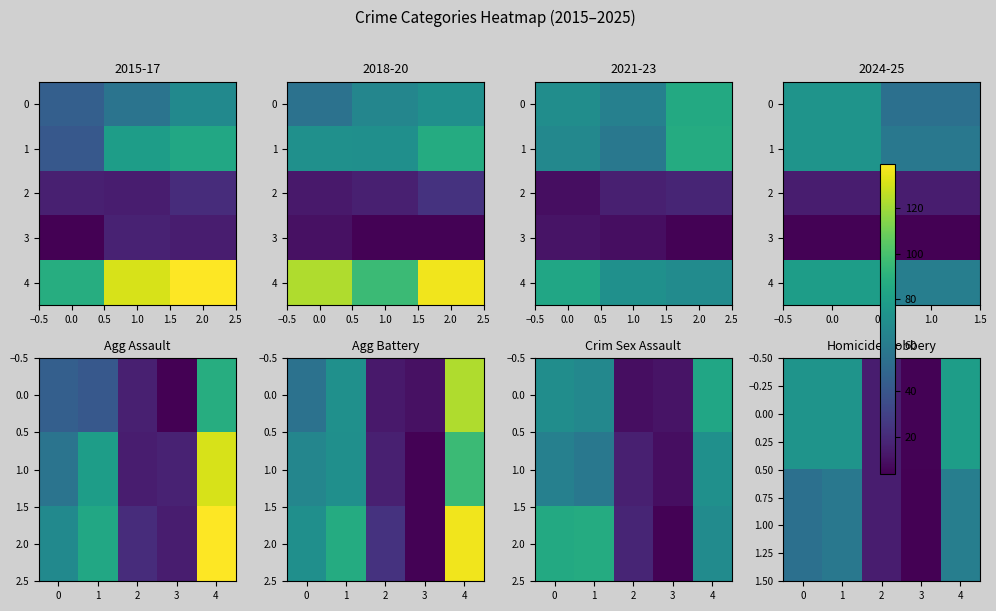

Is it true that Homicide equals 15 at 2017?

True